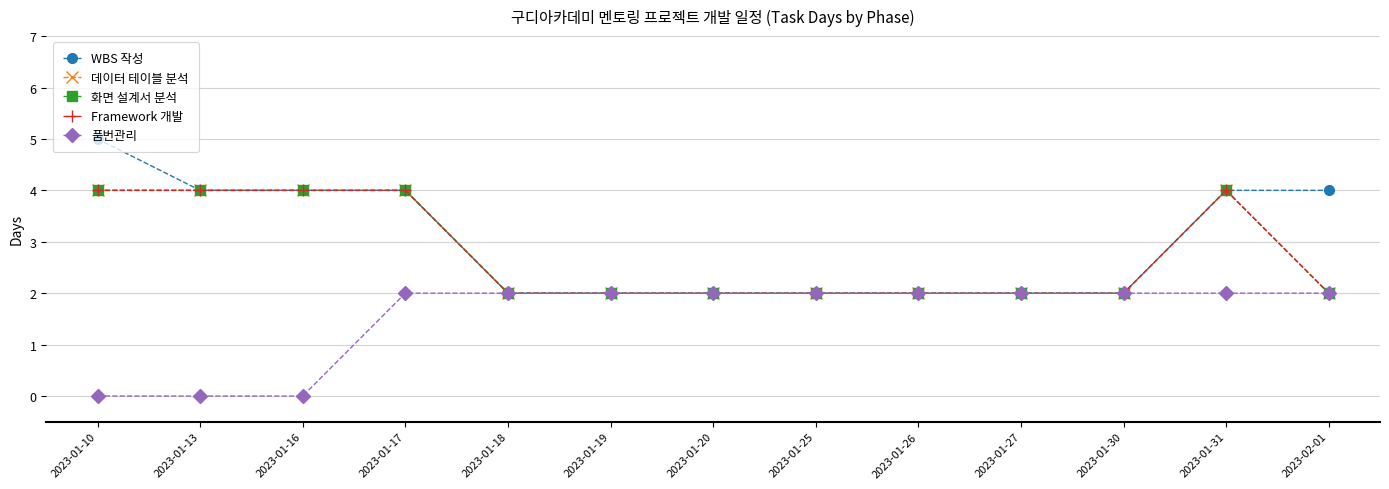

What is the difference between the 화면 설계서 분석 values at 2023-01-19 and 2023-01-13?

2